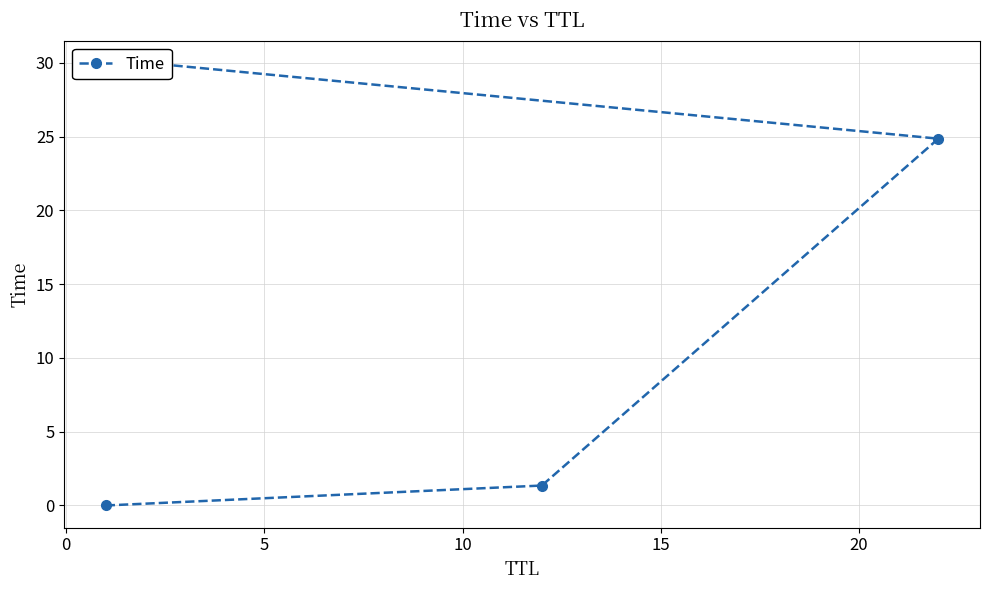

Is it true that the value at 5 is 17.1?

False